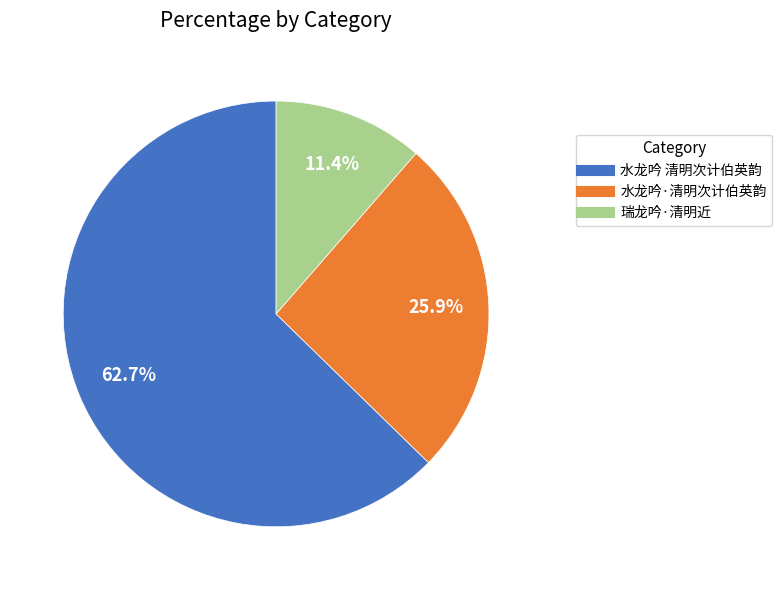

Between 水龙吟·清明次计伯英韵 and 水龙吟 清明次计伯英韵, which is larger?

水龙吟 清明次计伯英韵